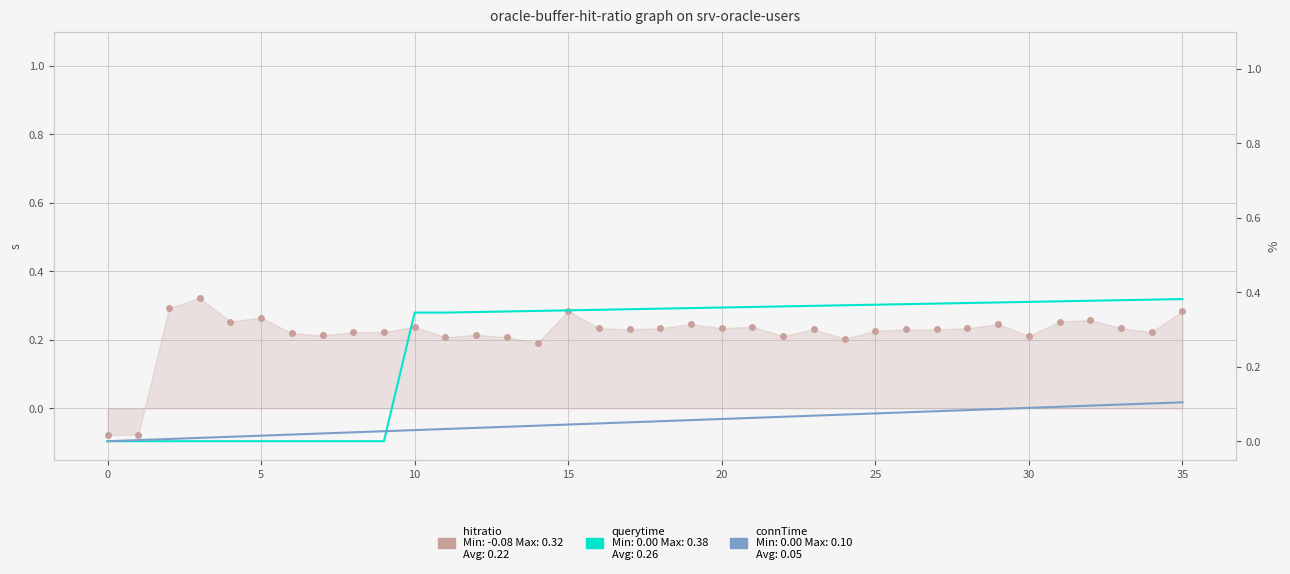

Which series ends up on top after the final intersection of connTime and querytime?

querytime